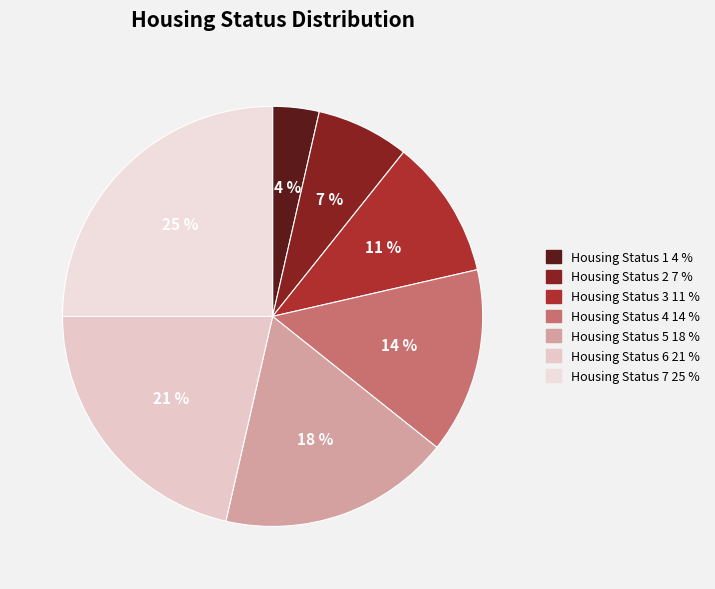

Is the sum of Housing Status 7 and Housing Status 5 greater than half?

No